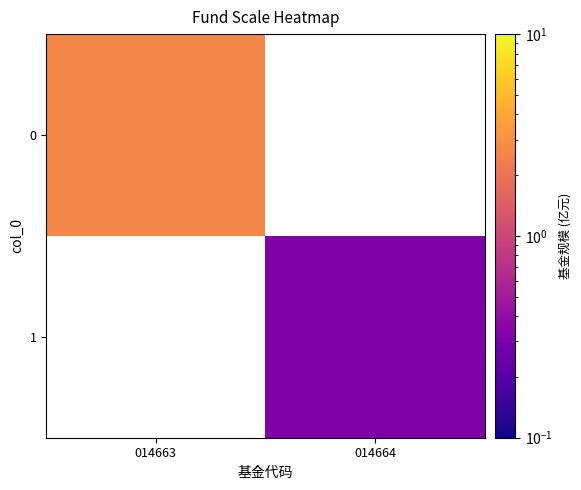

Count the number of categories in the chart.

2